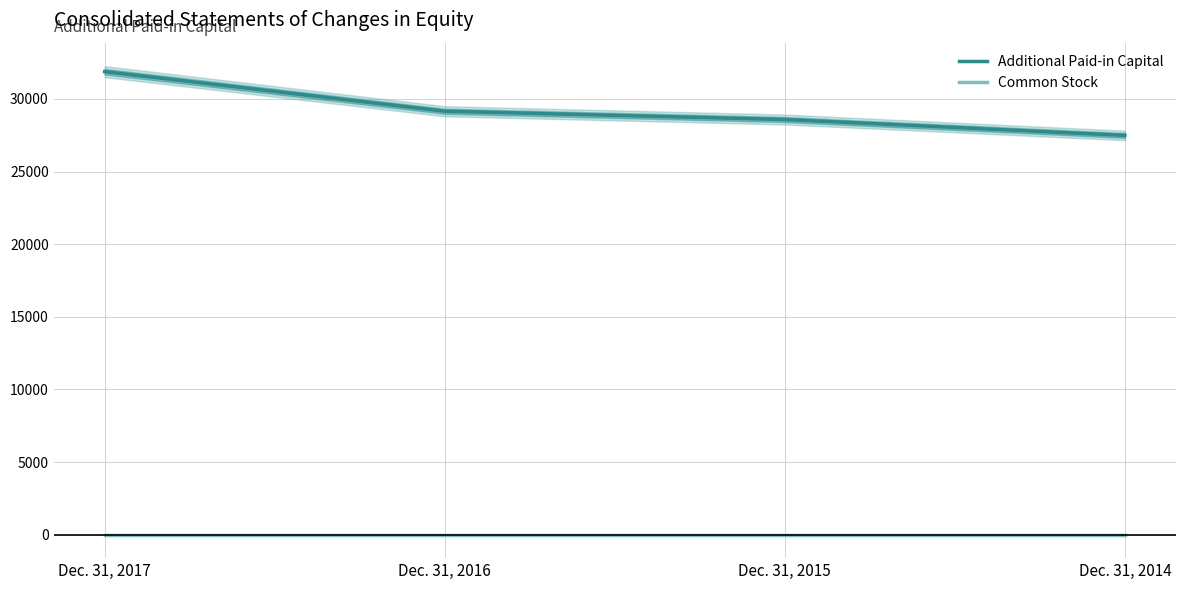

At how many categories does at least one series exceed 31378?

1